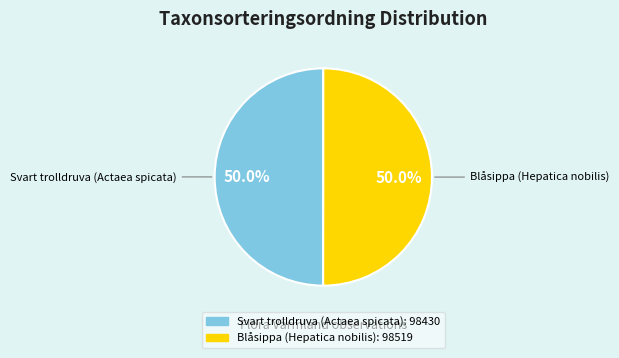

How much of the chart is everything except Svart trolldruva (Actaea spicata)?

50.0%